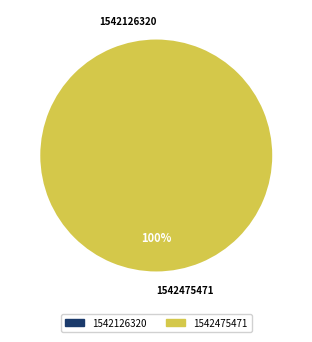

To the nearest percent, what is the difference between the 1542475471 and 1542126320 slice percentages?

100%